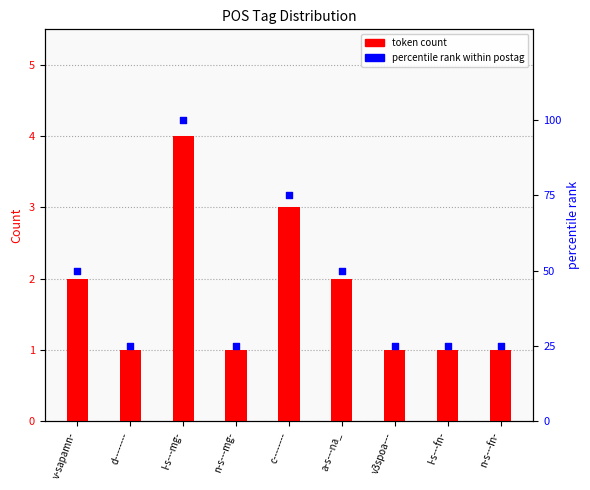

What are all the series names shown in the legend?

token count, percentile rank